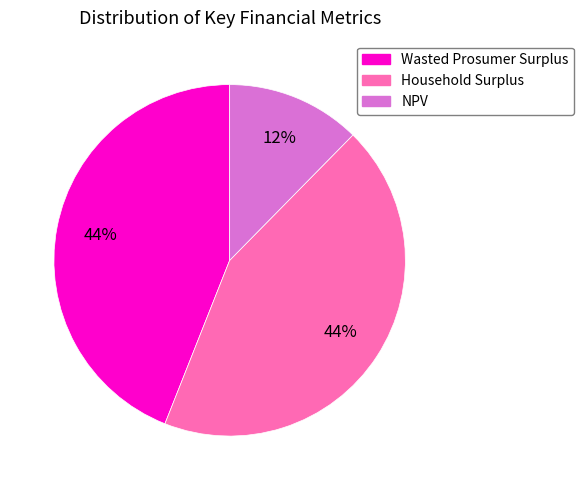

Do Household Surplus and NPV together represent more than half of the pie?

Yes